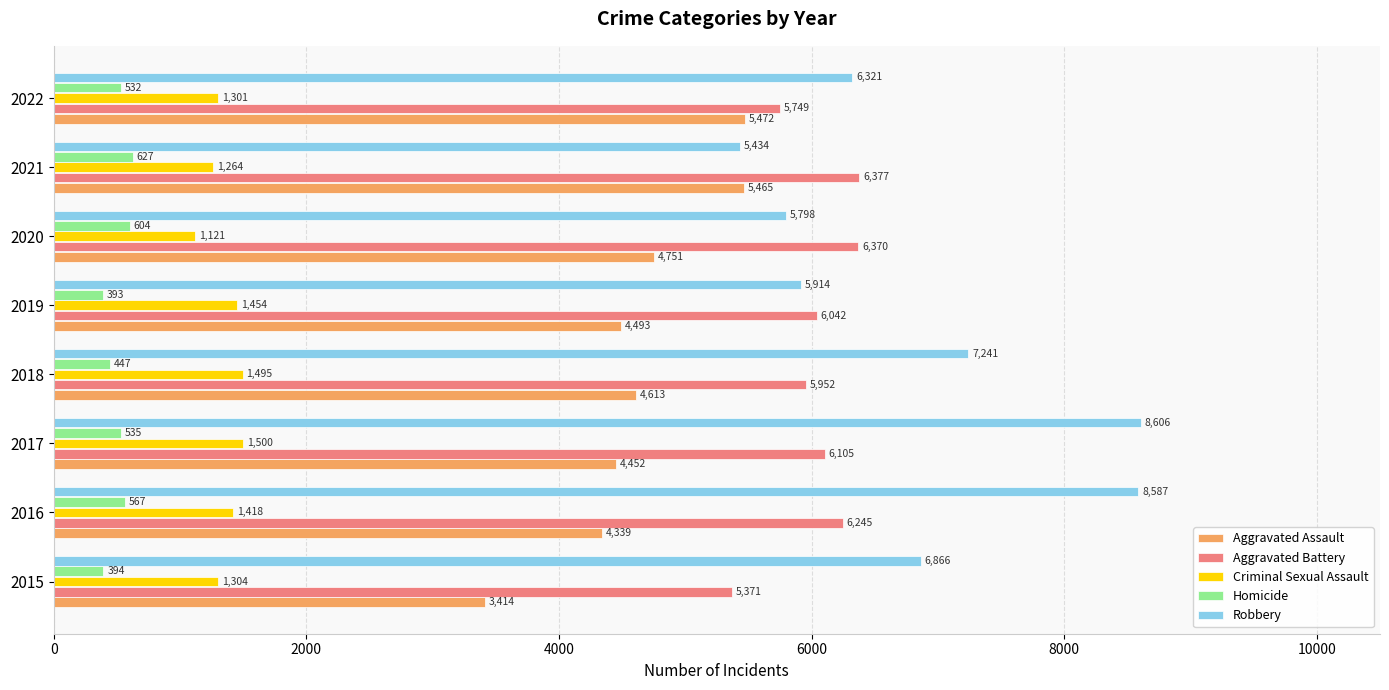

What is the sum of all Homicide values?

4099